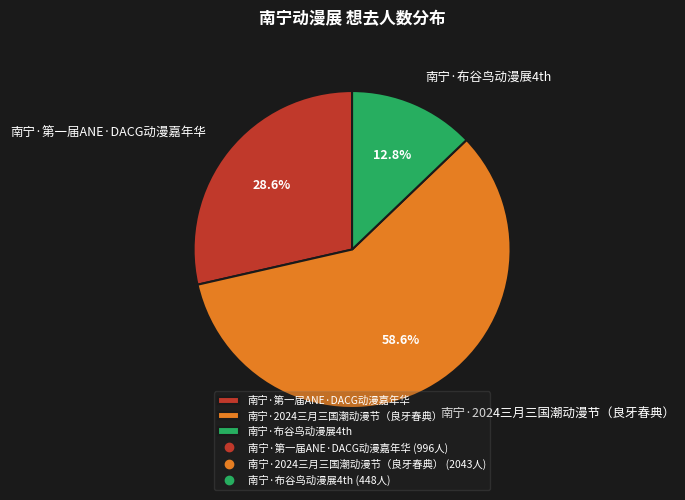

What is the majority slice?

南宁·2024三月三国潮动漫节（良牙春典）